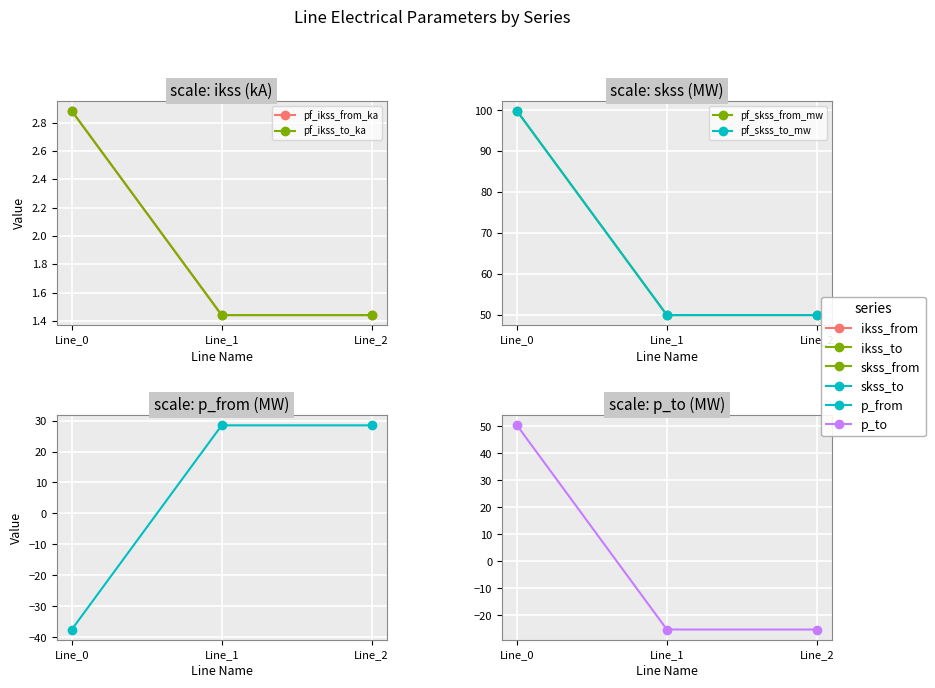

What is the total value across all series at Line_2?

105.9